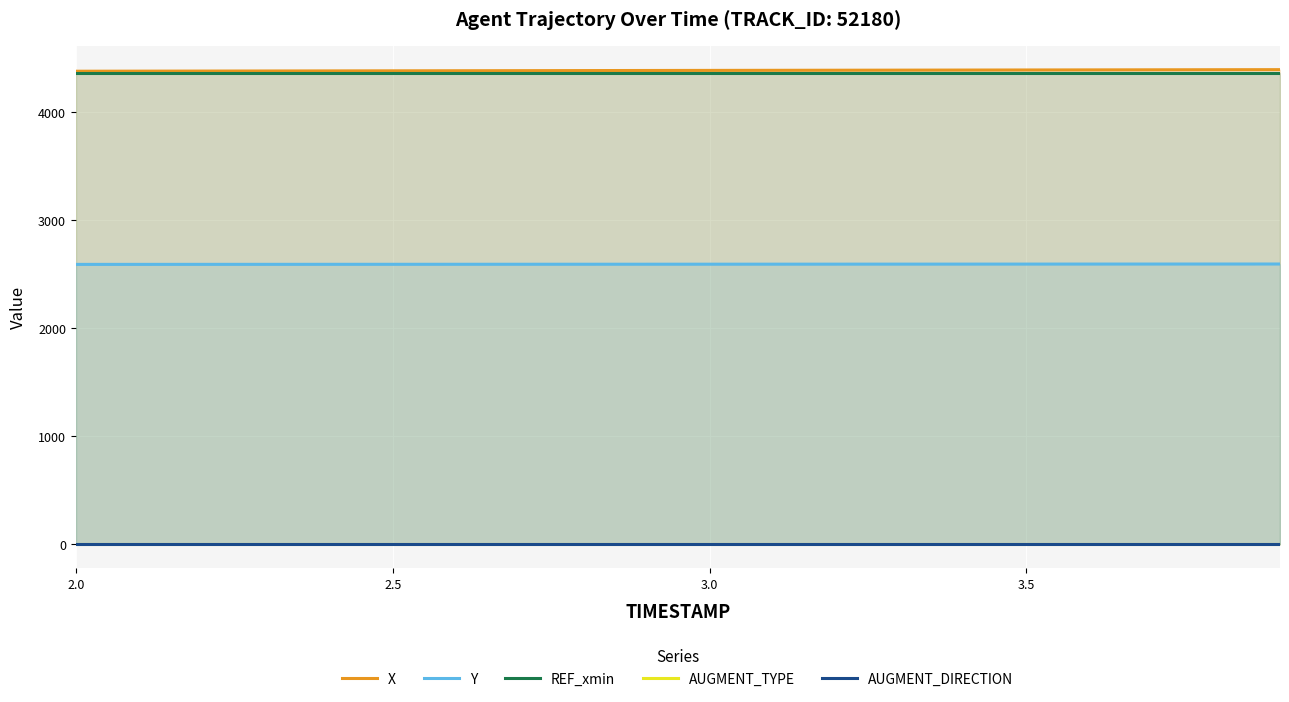

True or false: REF_xmin and AUGMENT_TYPE intersect in this chart.

False